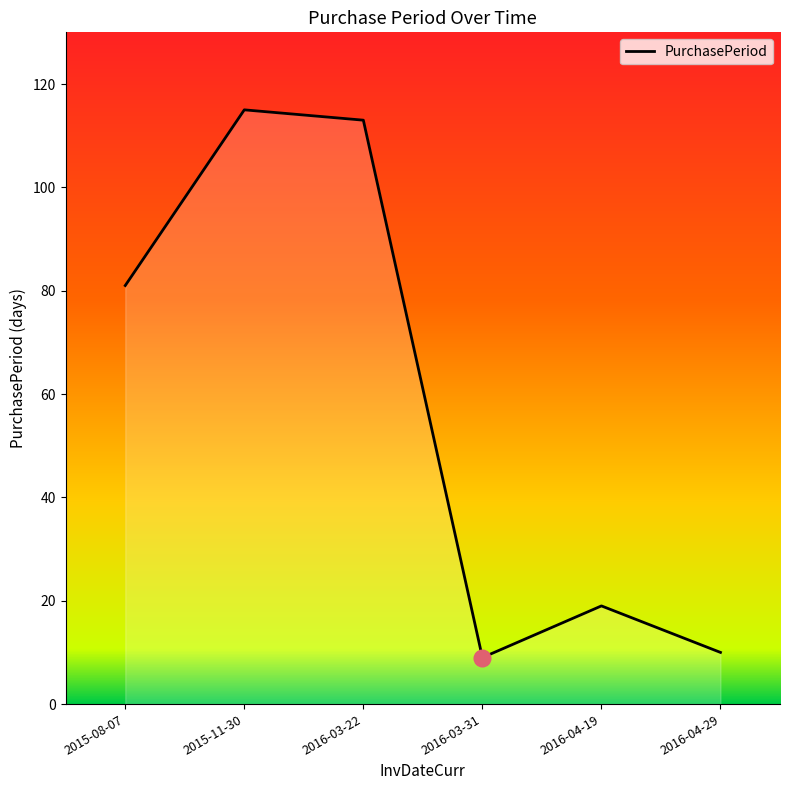

Reading left to right, transcribe all the data shown in this chart.

81	115	113	9	19	10